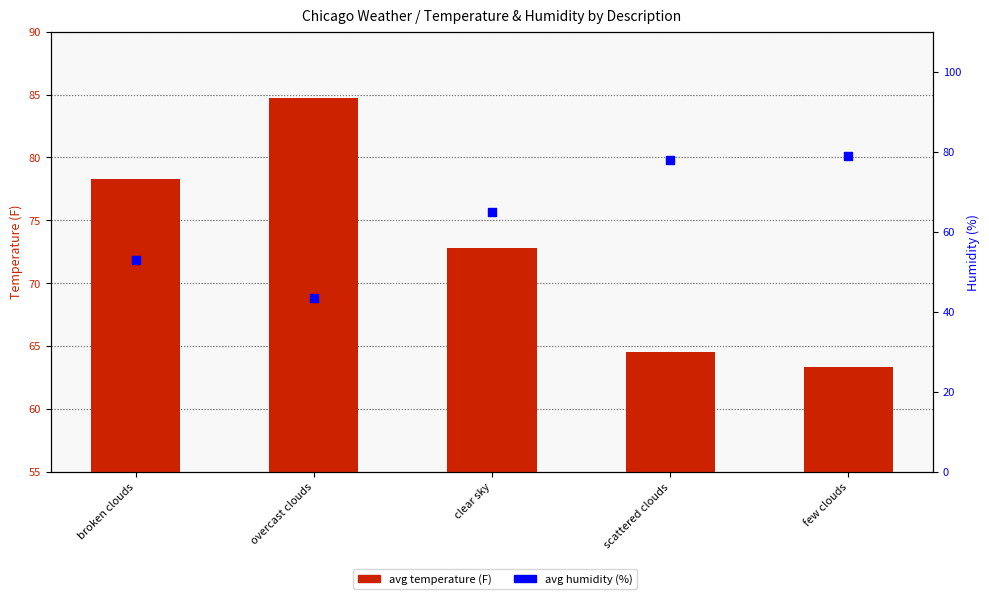

What are all the series names shown in the legend?

avg temperature (F), avg humidity (%)